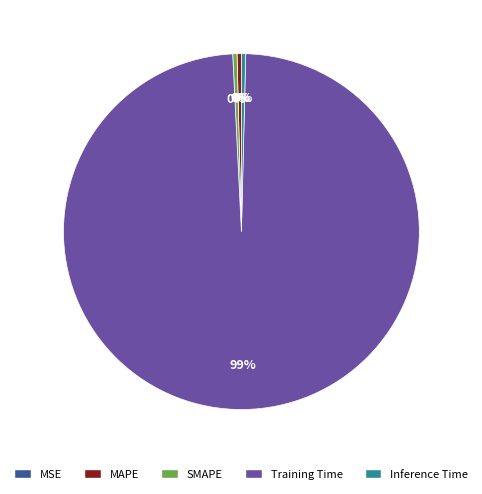

The SMAPE slice represents 0% of the pie. True or false?

True